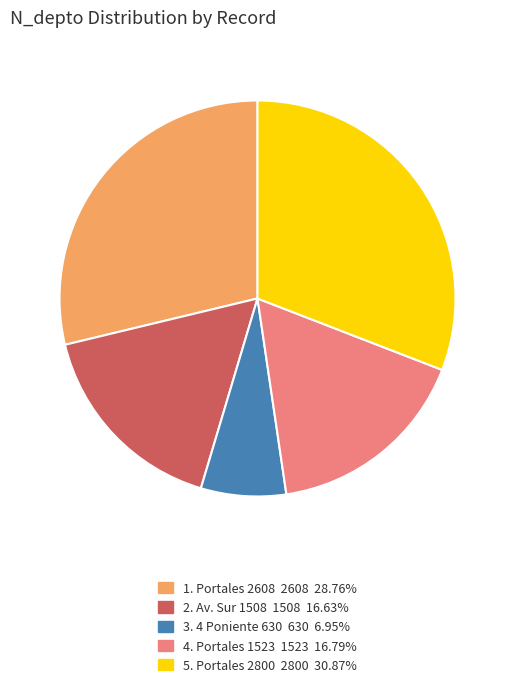

Is there any slice that represents more than half of the pie?

No